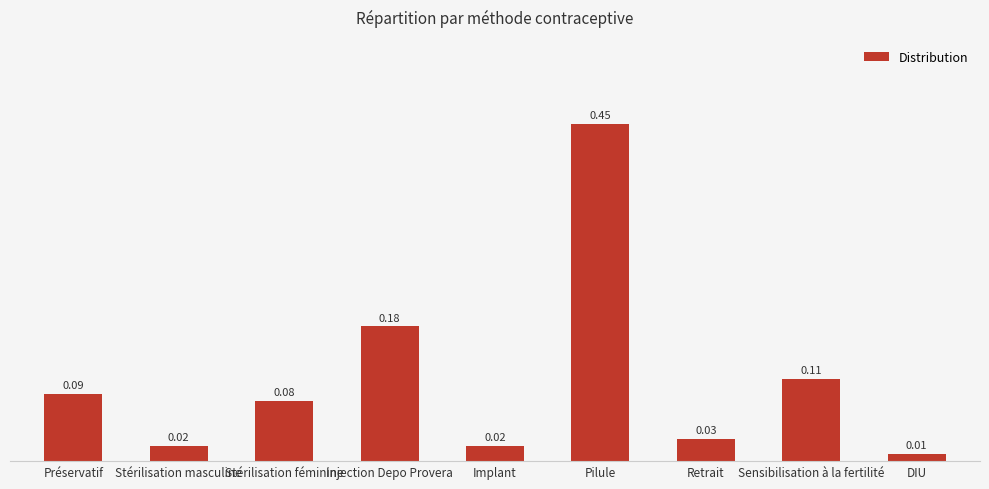

What is the sum of all values?

1.0